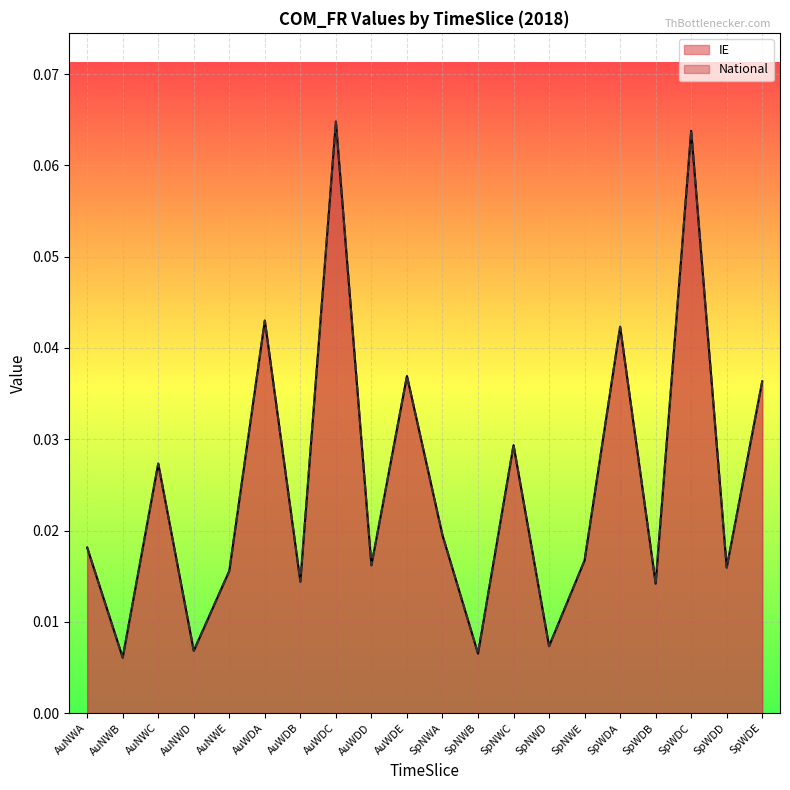

Reading right to left, extract all data points from this chart.

IE: 0.0	0.0	0.1	0.0	0.0	0.0	0.0	0.0	0.0	0.0	0.0	0.0	0.1	0.0	0.0	0.0	0.0	0.0	0.0	0.0
National: 0.0	0.0	0.1	0.0	0.0	0.0	0.0	0.0	0.0	0.0	0.0	0.0	0.1	0.0	0.0	0.0	0.0	0.0	0.0	0.0